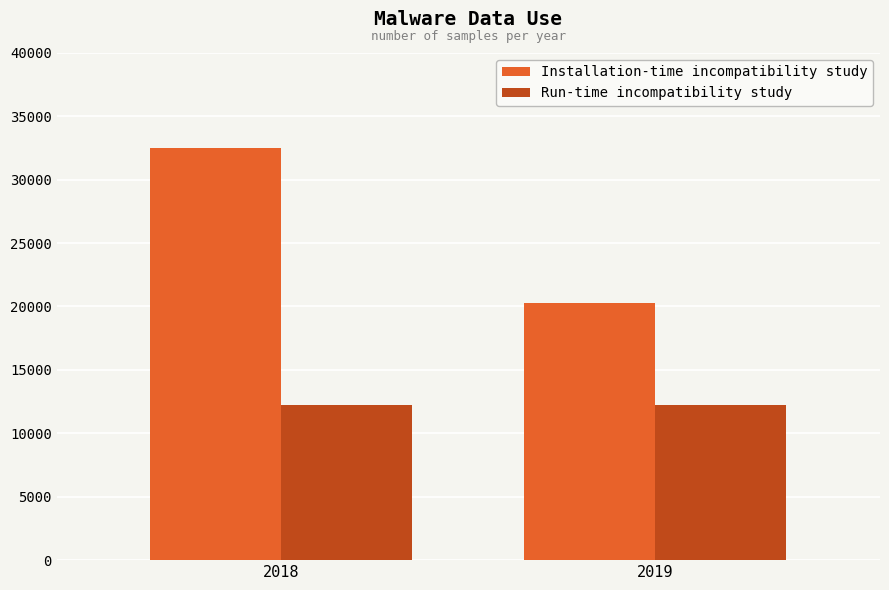

Which series has the largest total across all categories?

Installation-time incompatibility study